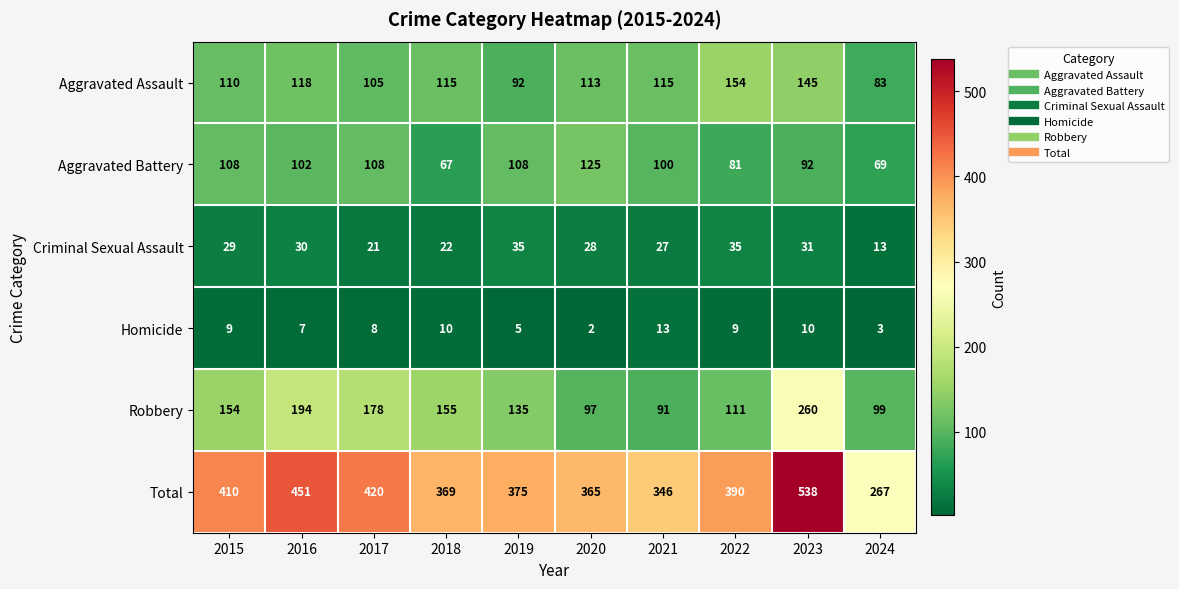

How many values in the Robbery series are below 154?

5